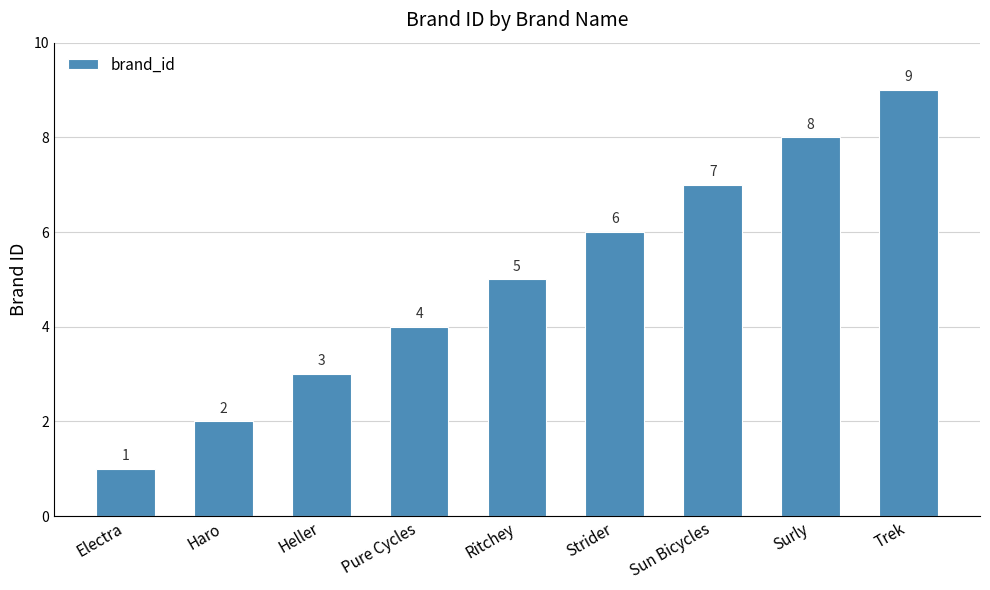

How many bars are there in total?

9